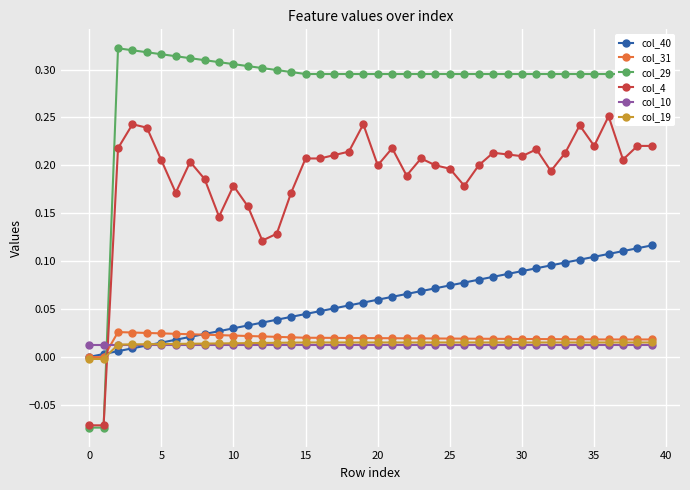

Which series has the widest spread of values?

col_29